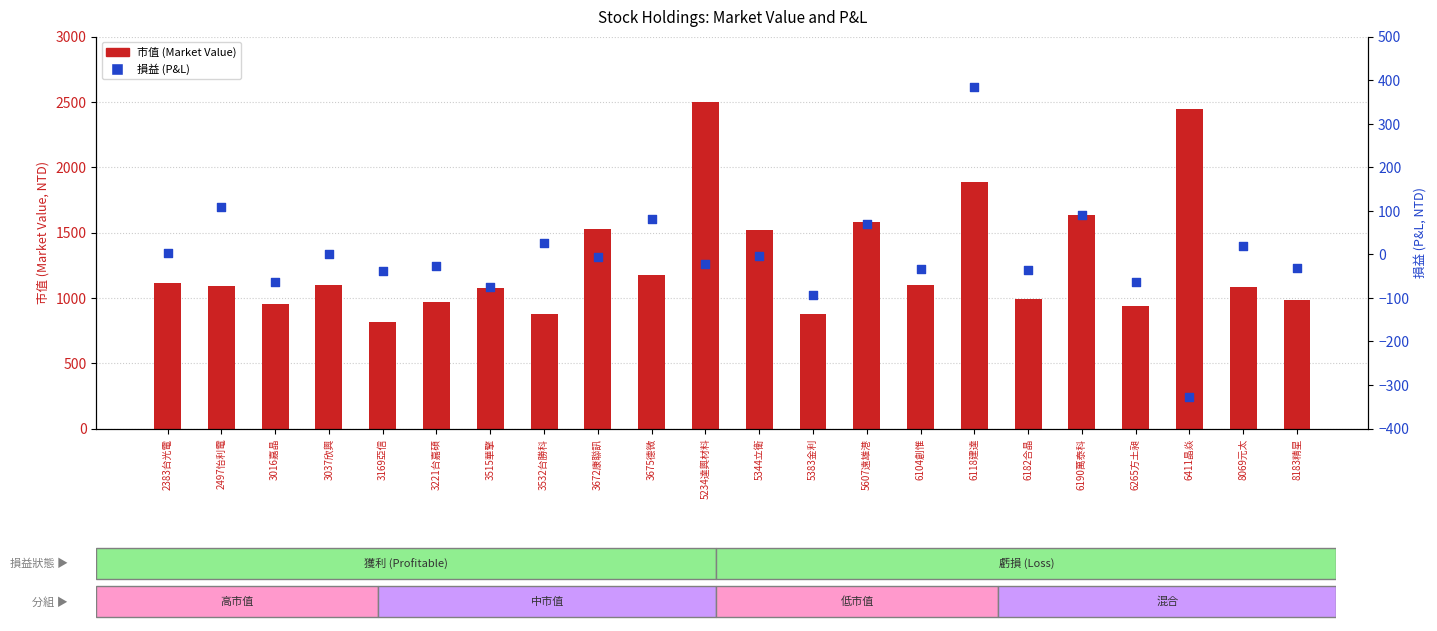

At which category is the sum across all series the highest?

5234達興材料